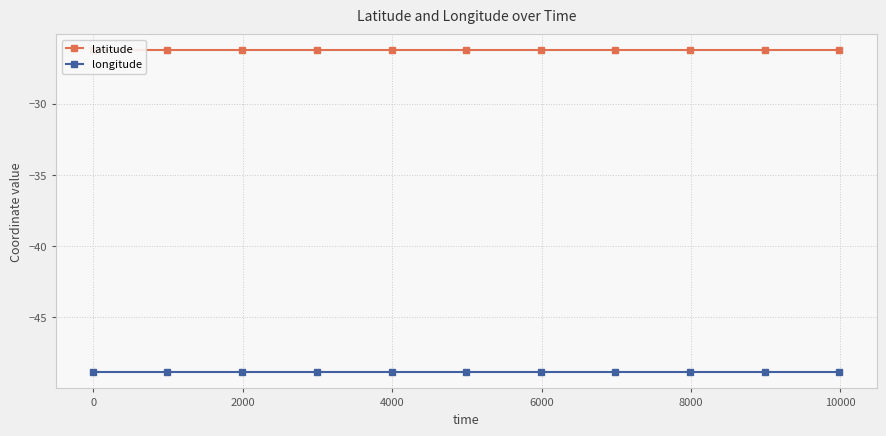

What is the total value across all series at 2000?

-75.1